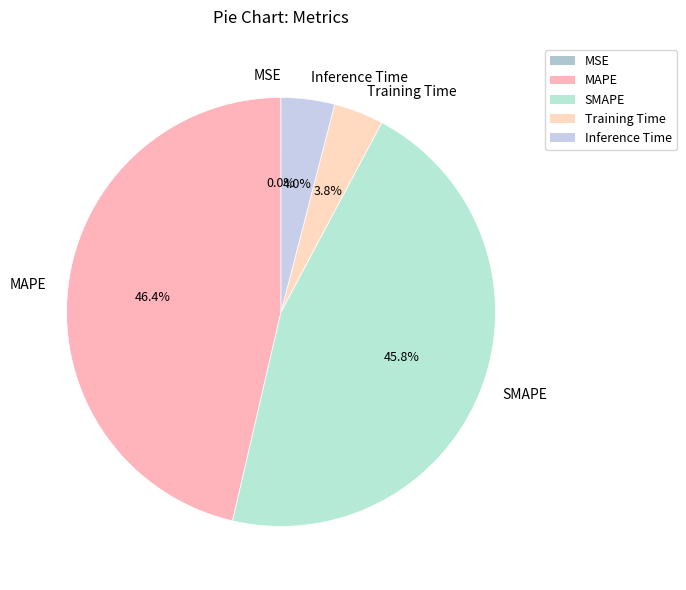

What is the largest slice in the pie chart?

MAPE